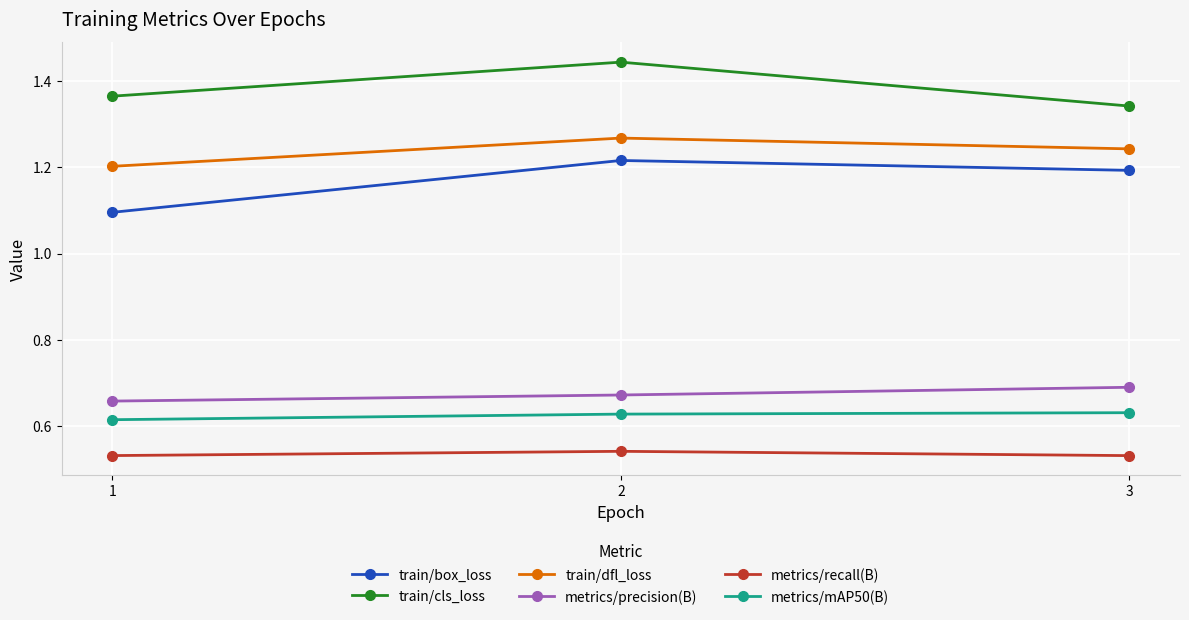

What is the spread (max minus min) of values at 2?

0.9